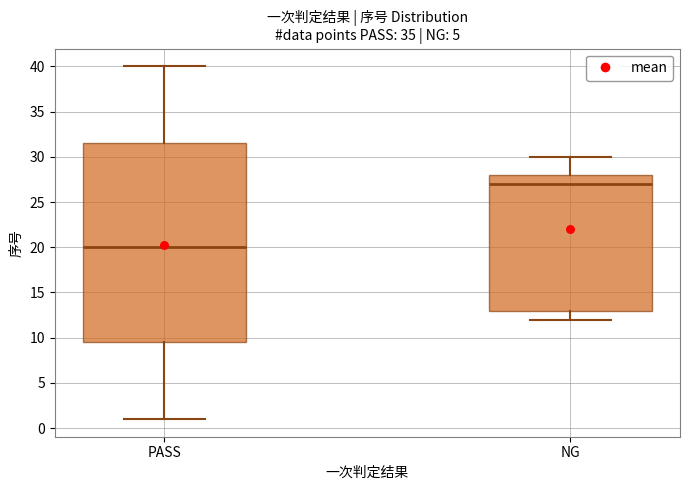

Where does the upper whisker of the box for PASS end on the y-axis? The values are not printed on the chart, so give them approximately, as read against the axis.

40.0